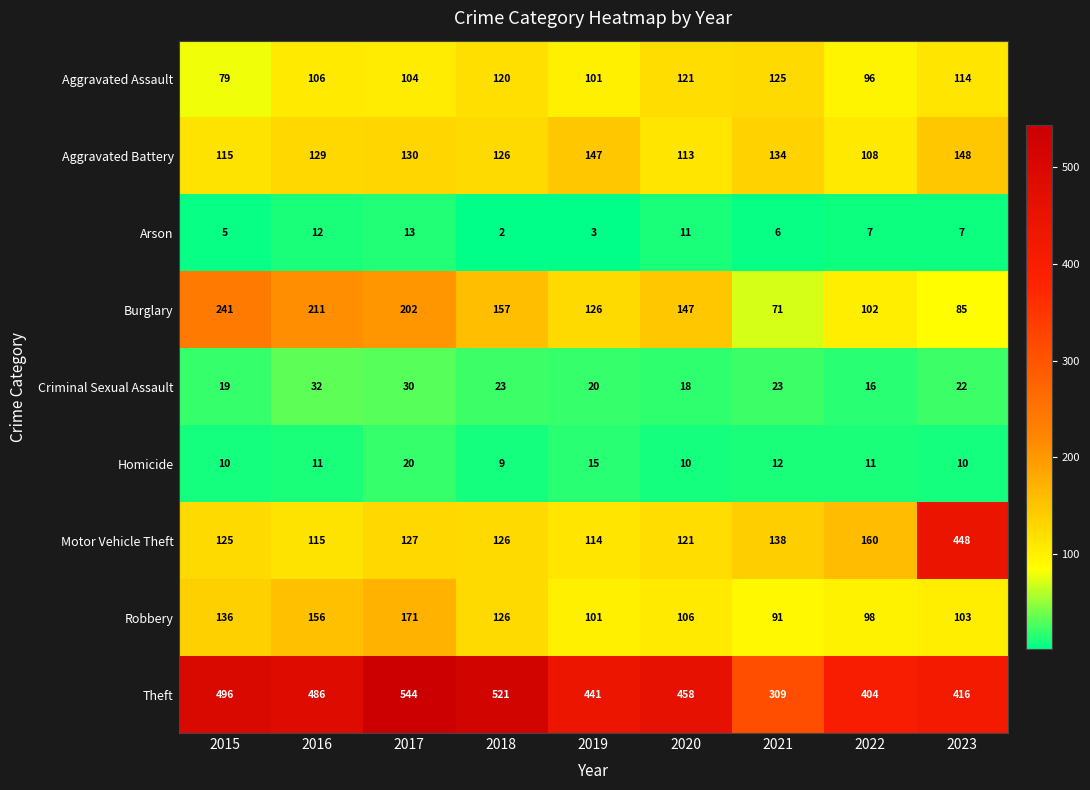

Which series has the largest total across all categories?

Theft